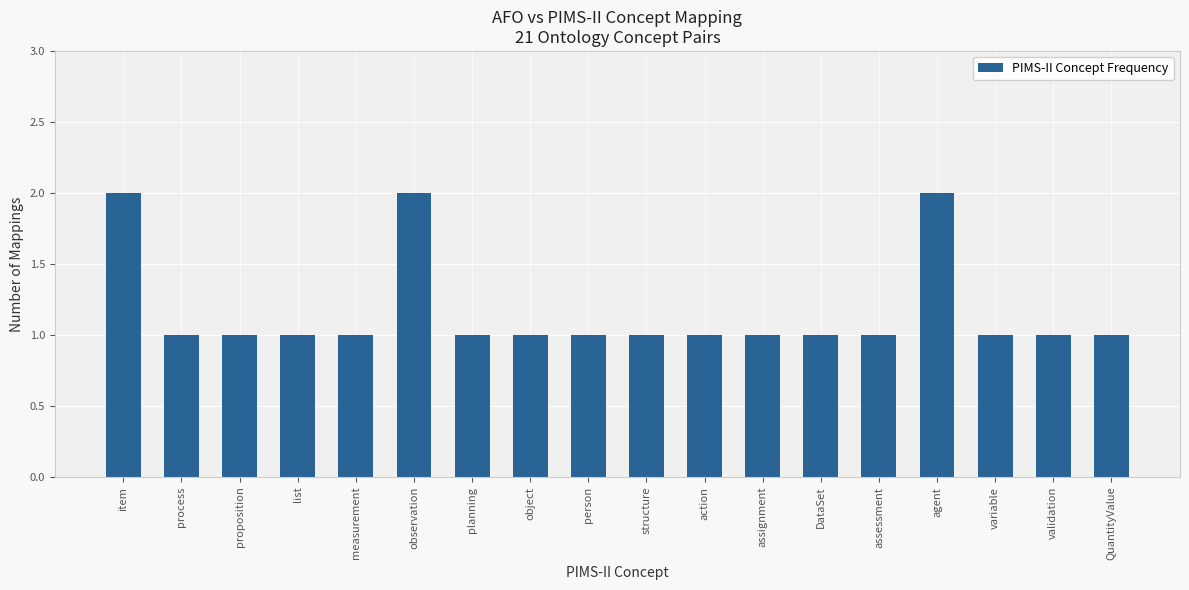

What is the value of the 9th bar from the left?

1